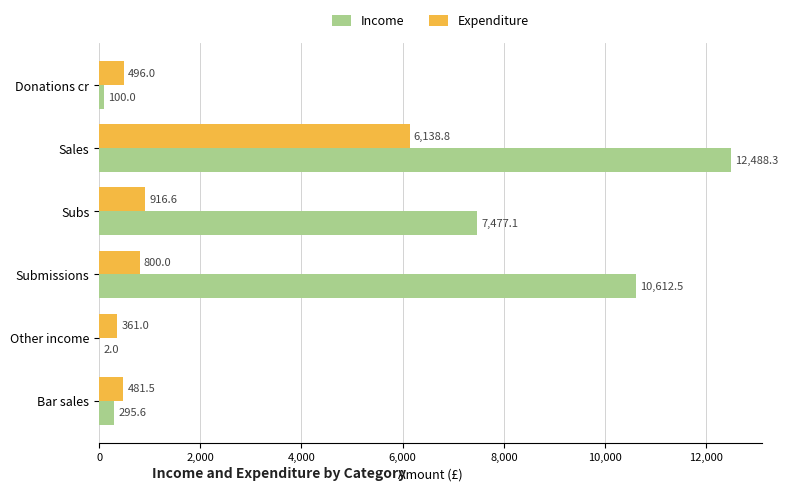

Where is Expenditure nearest to the value 3249?

Subs